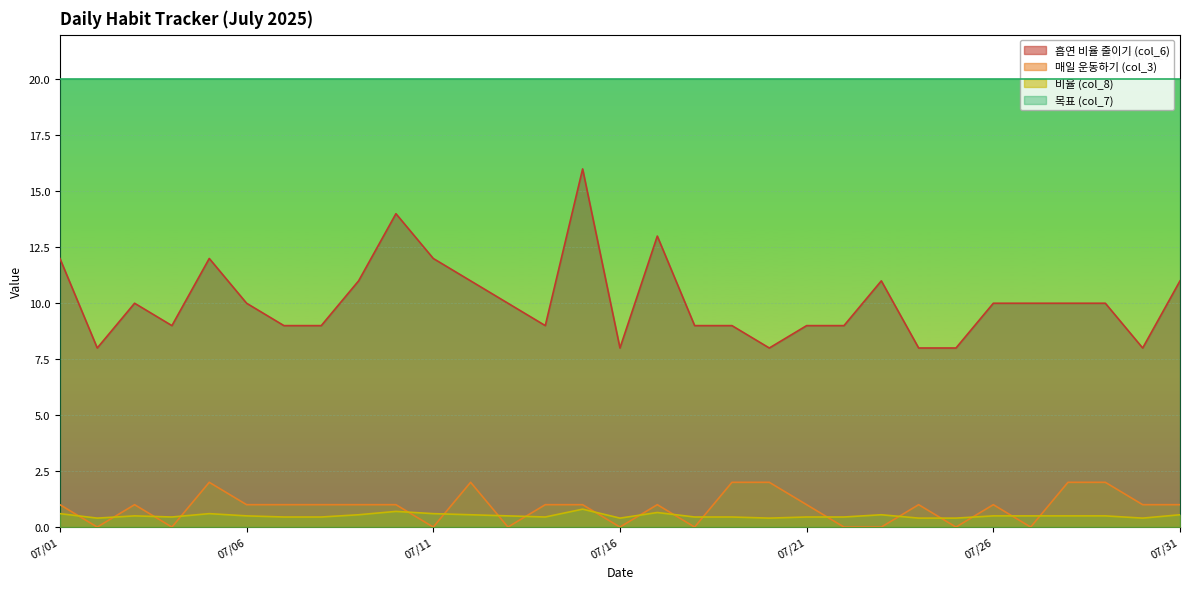

At which category does 비율 (col_8) reach its first local valley?

2025-07-02